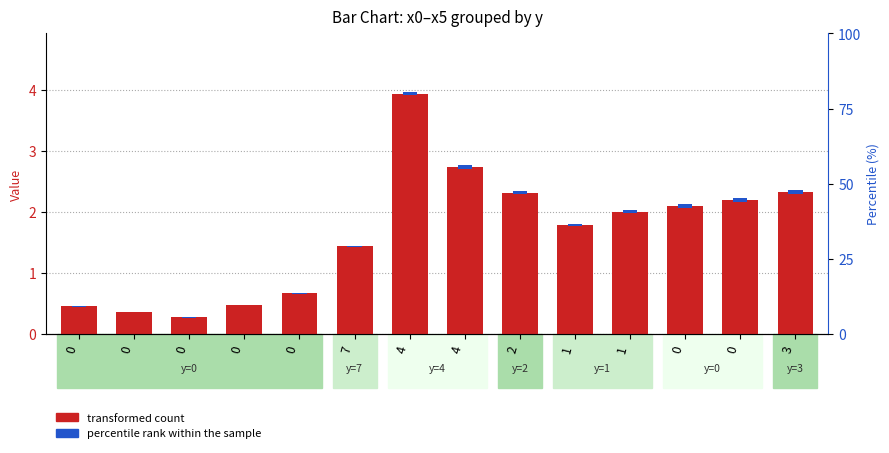

True or false: transformed count has a value of 2.0 at 1.

True